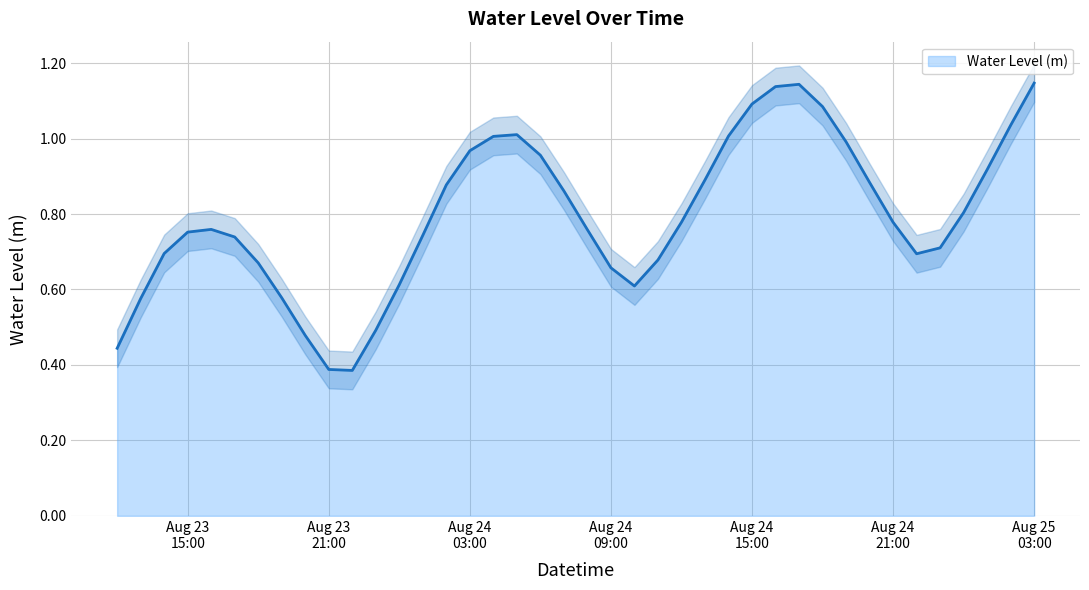

List the labels in order of value, smallest first.

2024-08-23 22:00:00, 2024-08-23 21:00:00, 2024-08-23 12:00:00, 2024-08-23 20:00:00, 2024-08-23 23:00:00, 2024-08-23 13:00:00, 2024-08-23 19:00:00, 2024-08-24 10:00:00, 2024-08-24 00:00:00, 2024-08-24 09:00:00, 2024-08-23 18:00:00, 2024-08-24 11:00:00, 2024-08-24 22:00:00, 2024-08-23 14:00:00, 2024-08-24 23:00:00, 2024-08-23 17:00:00, 2024-08-24 01:00:00, 2024-08-23 15:00:00, 2024-08-24 08:00:00, 2024-08-23 16:00:00, 2024-08-24 21:00:00, 2024-08-24 12:00:00, 2024-08-25 00:00:00, 2024-08-24 07:00:00, 2024-08-24 02:00:00, 2024-08-24 20:00:00, 2024-08-24 13:00:00, 2024-08-25 01:00:00, 2024-08-24 06:00:00, 2024-08-24 03:00:00, 2024-08-24 19:00:00, 2024-08-24 04:00:00, 2024-08-24 14:00:00, 2024-08-24 05:00:00, 2024-08-25 02:00:00, 2024-08-24 18:00:00, 2024-08-24 15:00:00, 2024-08-24 16:00:00, 2024-08-24 17:00:00, 2024-08-25 03:00:00